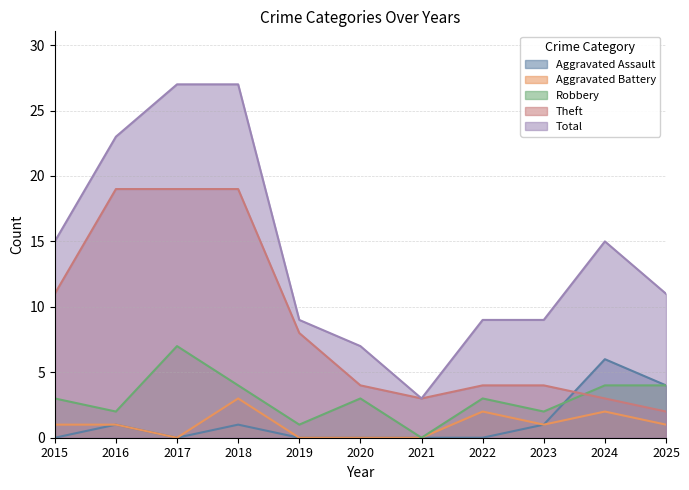

How many values in Aggravated Assault are above zero?

5